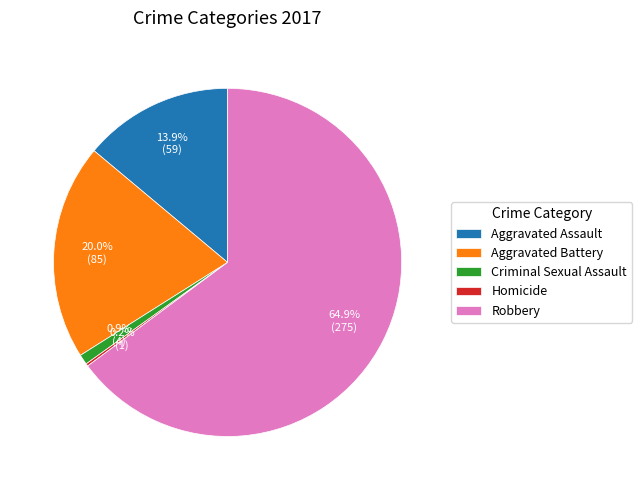

To the nearest percent, what percentage of the pie is Aggravated Assault?

14%